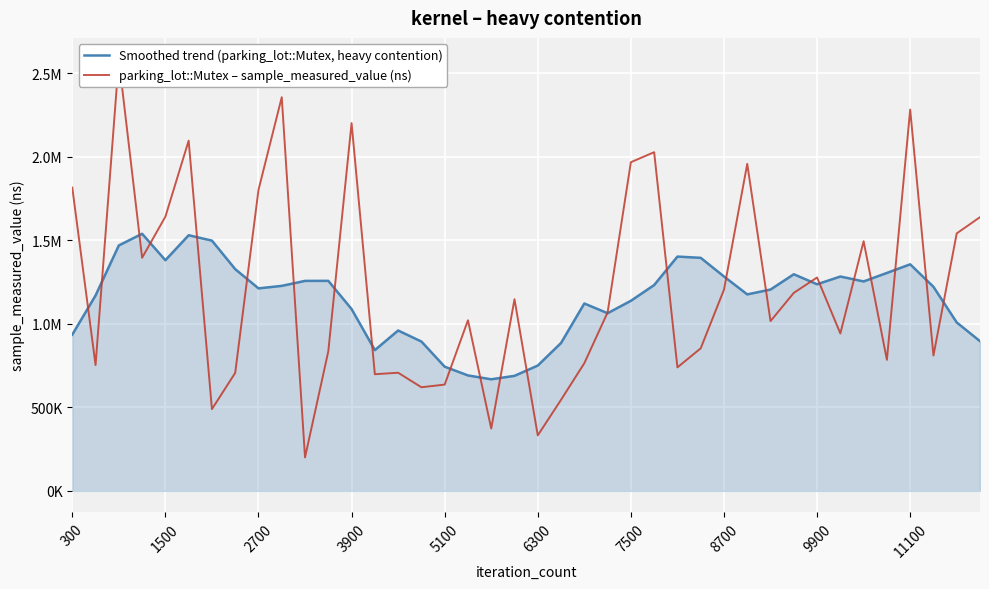

Count the number of data series in this chart.

2